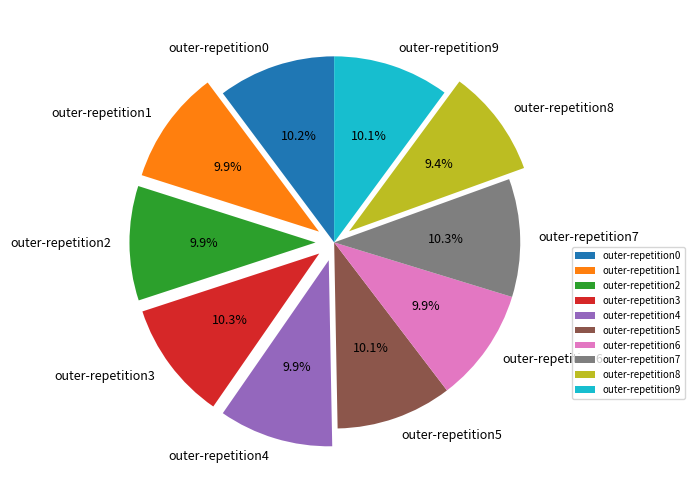

Count the number of slices in the pie.

10